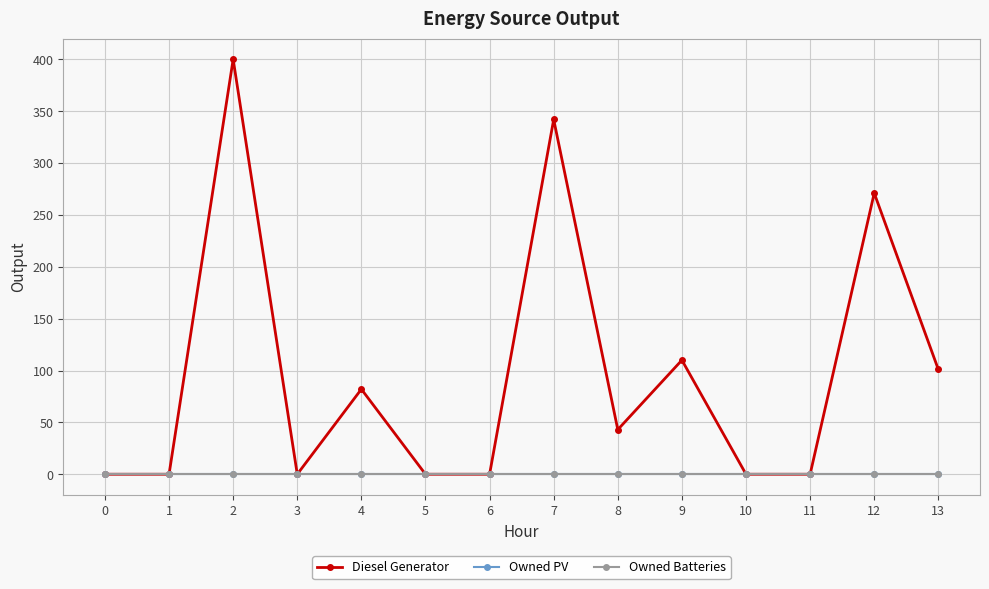

True or false: Owned PV and Diesel Generator intersect in this chart.

False